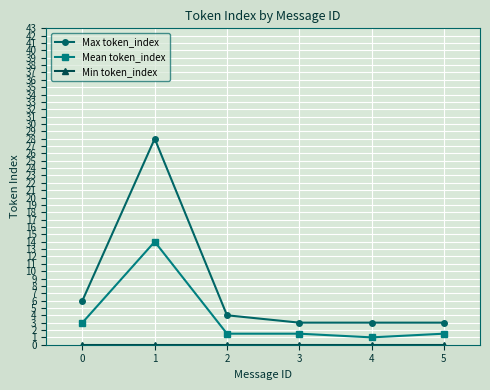

True or false: Mean token_index and Max token_index intersect in this chart.

False